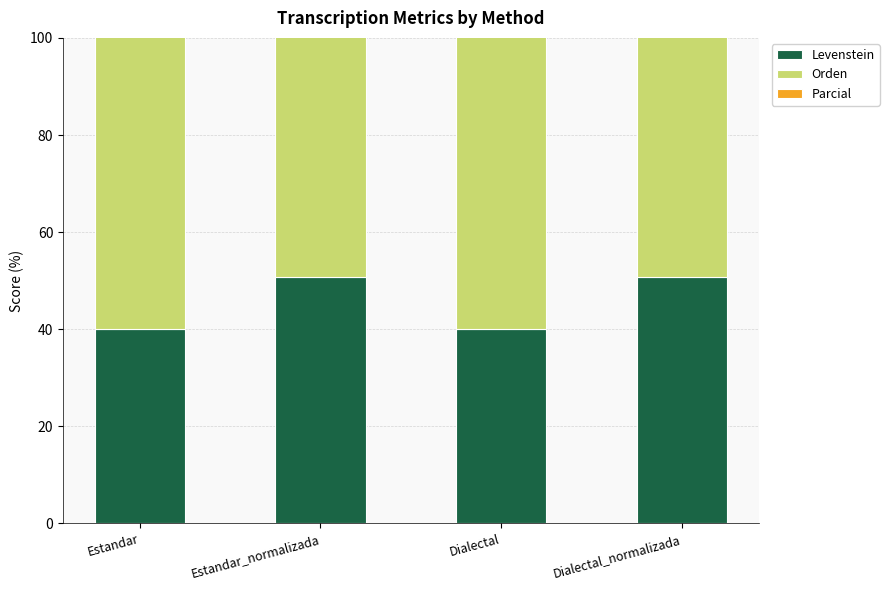

At how many categories does at least one series exceed 58?

4